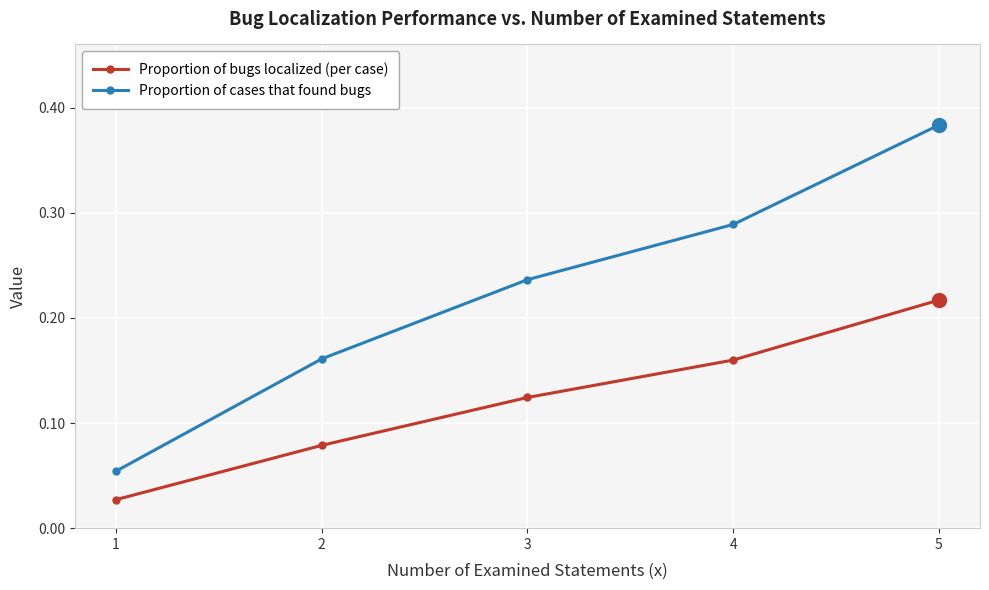

At which category is the sum across all series the highest?

5